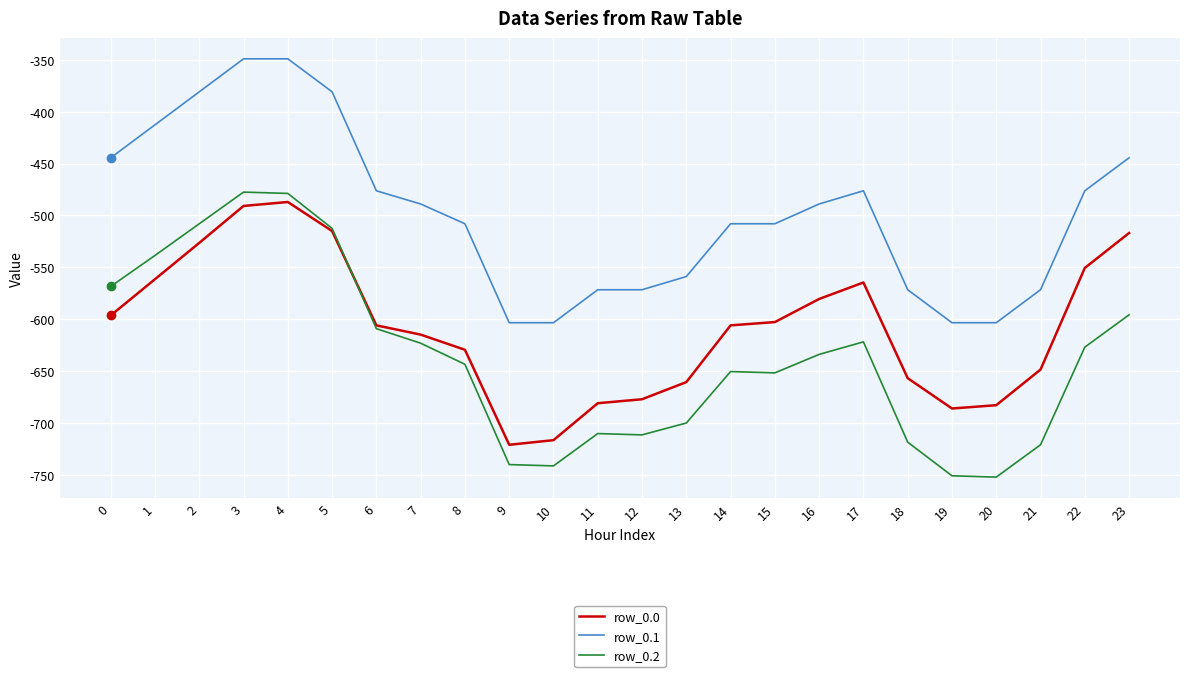

At 17, list the series in order from smallest to largest.

row_0.2, row_0.0, row_0.1